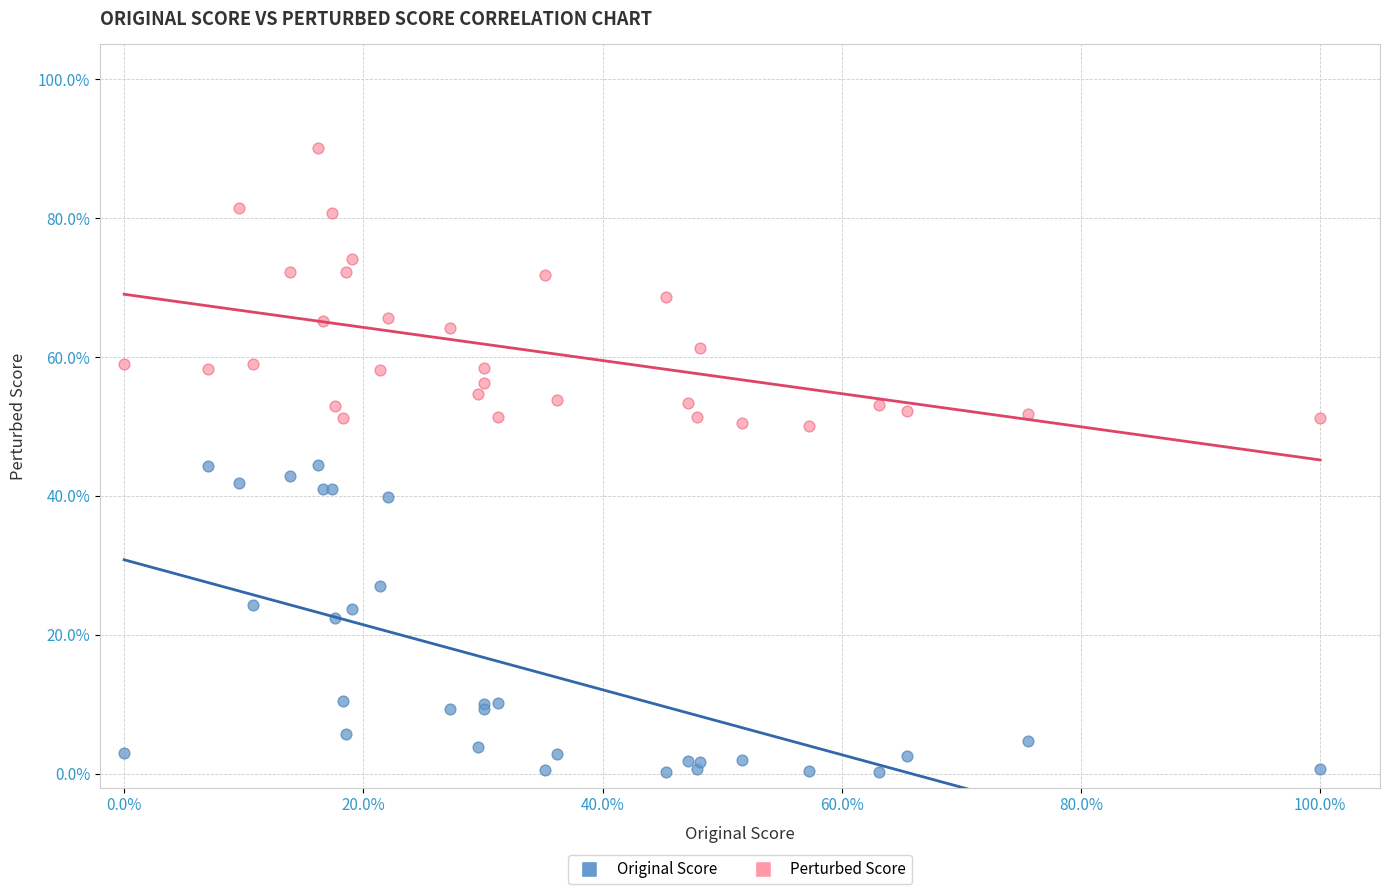

What are all the series names shown in the legend?

Original Score, Perturbed Score